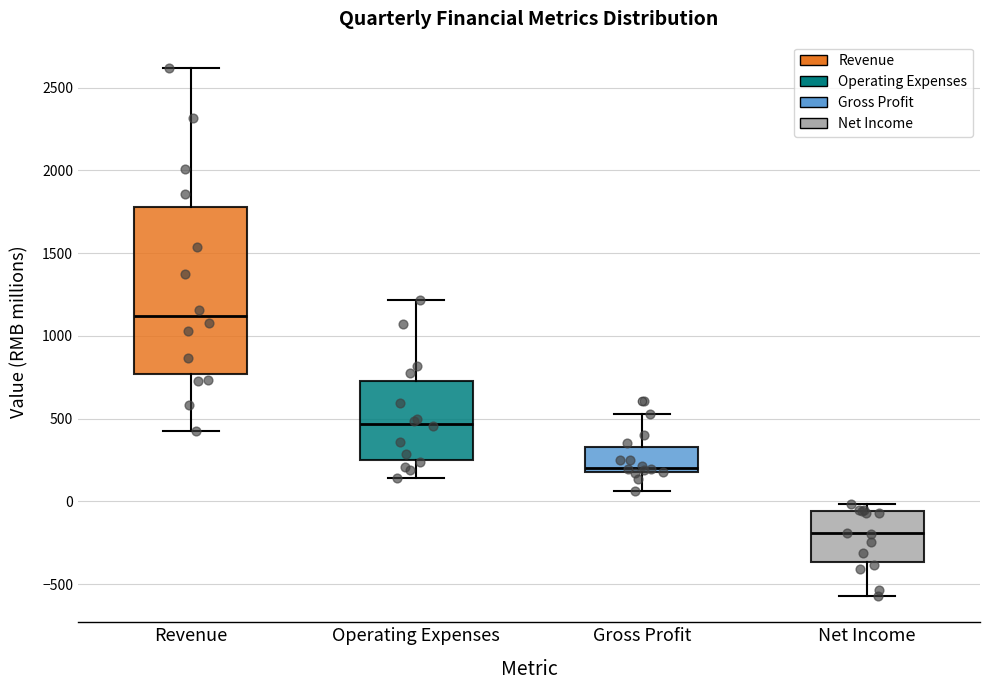

Where does the upper whisker of the box for Operating Expenses end on the y-axis? The values are not printed on the chart, so give them approximately, as read against the axis.

1200